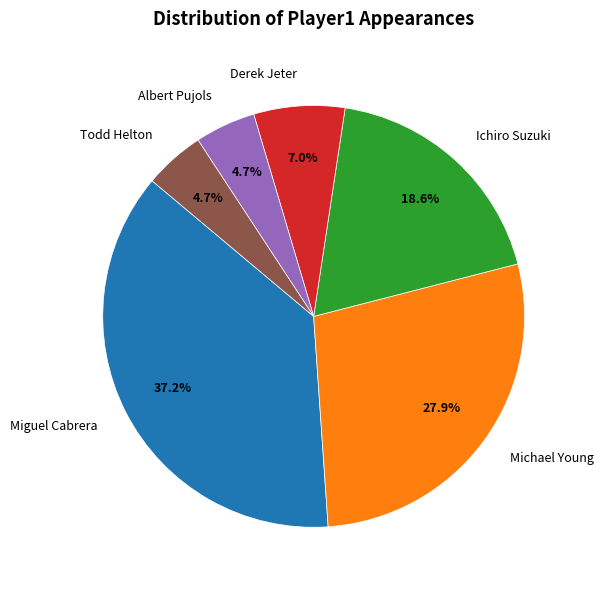

Is there any slice that represents more than half of the pie?

No